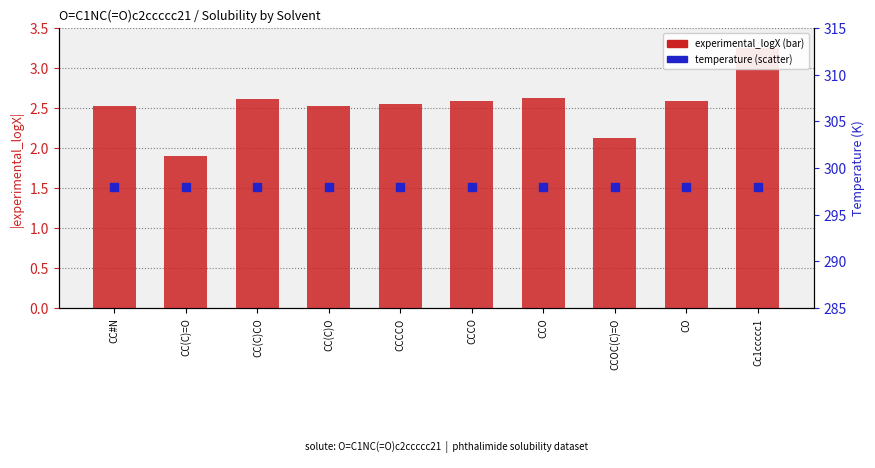

What is the total value across all series at CCO?

300.6